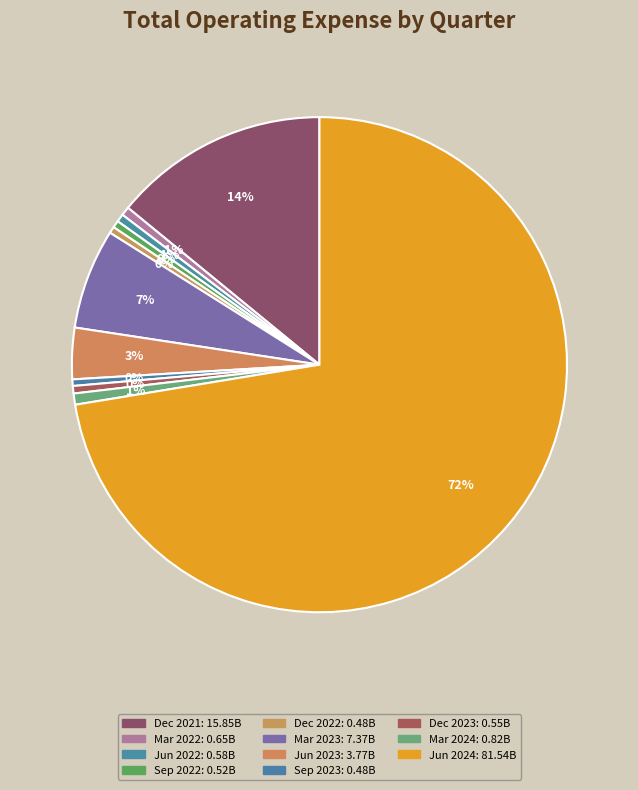

Count the number of slices in the pie.

11